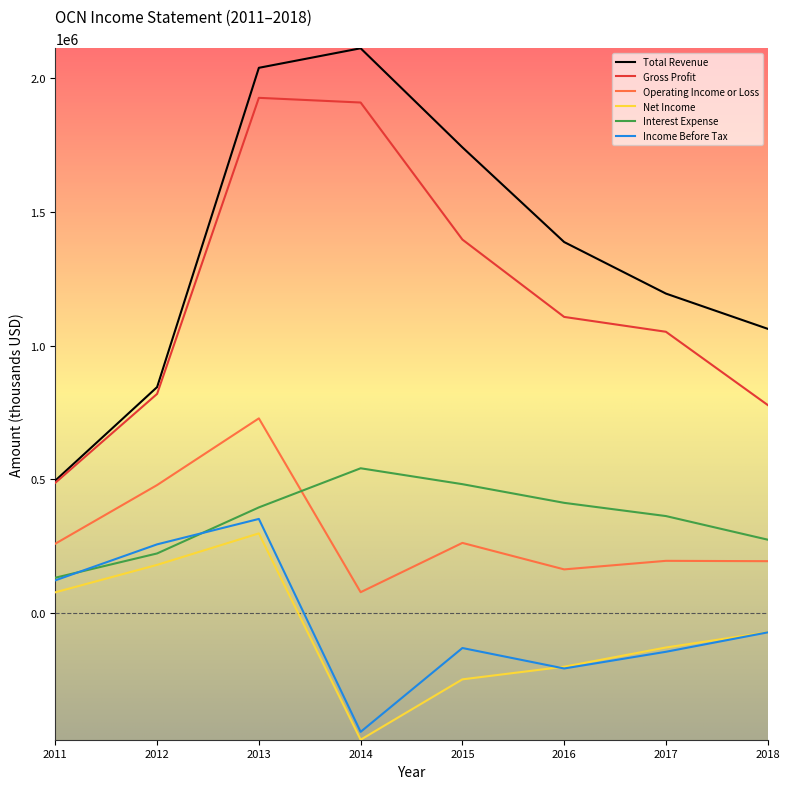

At 2013, list the series in order from largest to smallest.

Total Revenue, Gross Profit, Operating Income or Loss, Interest Expense, Income Before Tax, Net Income